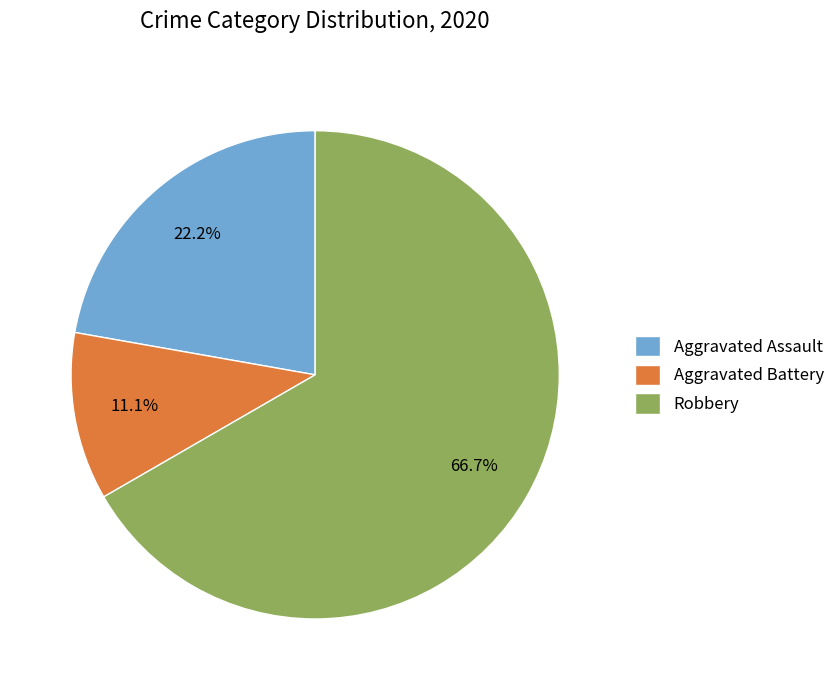

Which category accounts for the majority?

Robbery